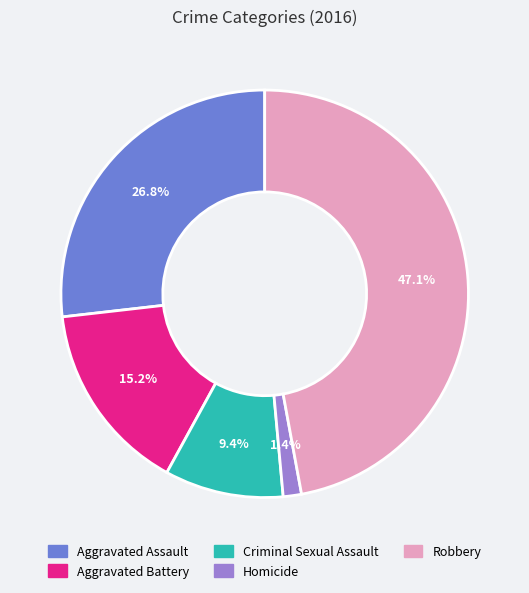

Count the number of slices in the pie.

5